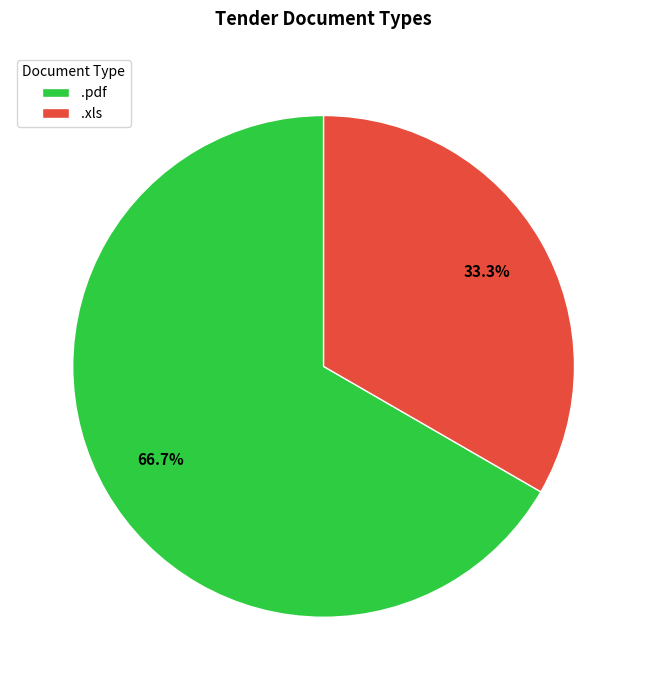

What percentage do .pdf and .xls together represent?

100.0%